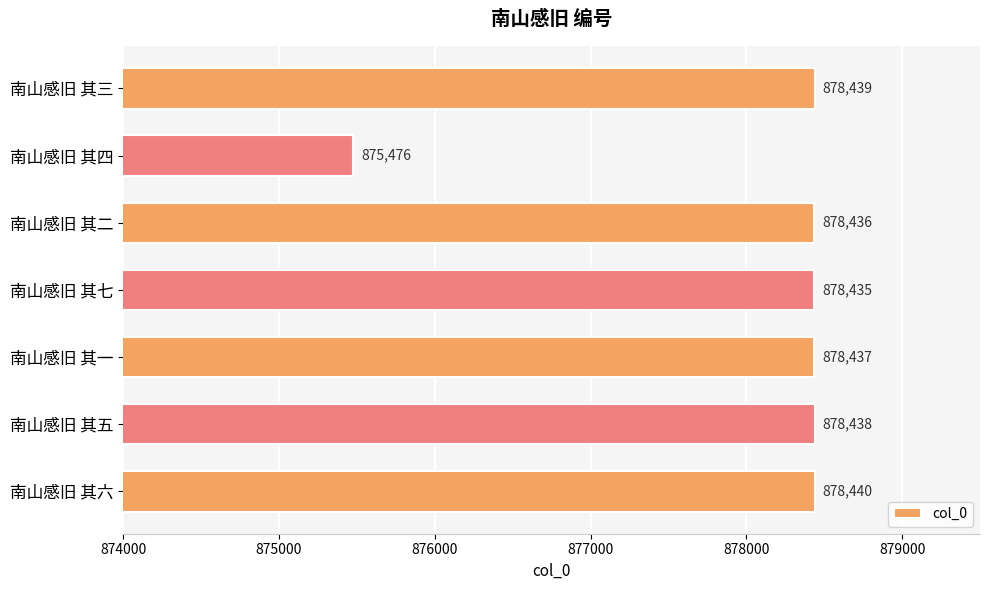

The chart shows a value of 1569666 at 南山感旧 其二. True or false?

False